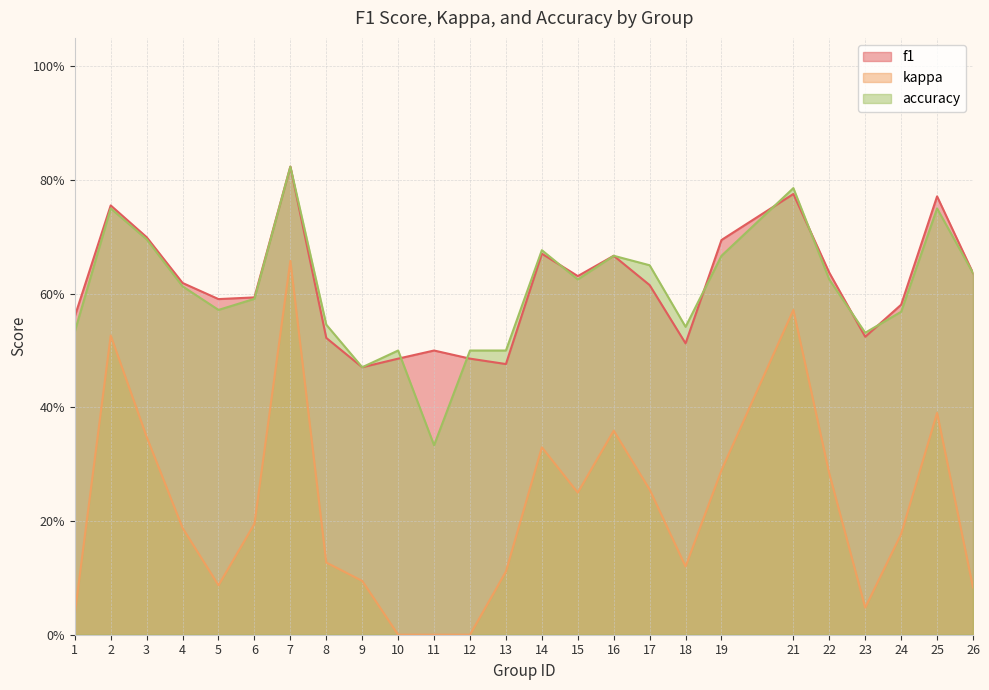

What is the sum of all kappa values?

5.5